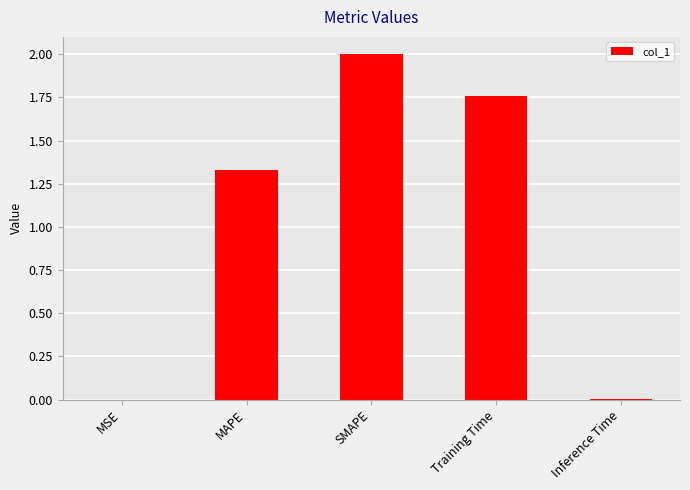

How many data points are above 1?

3